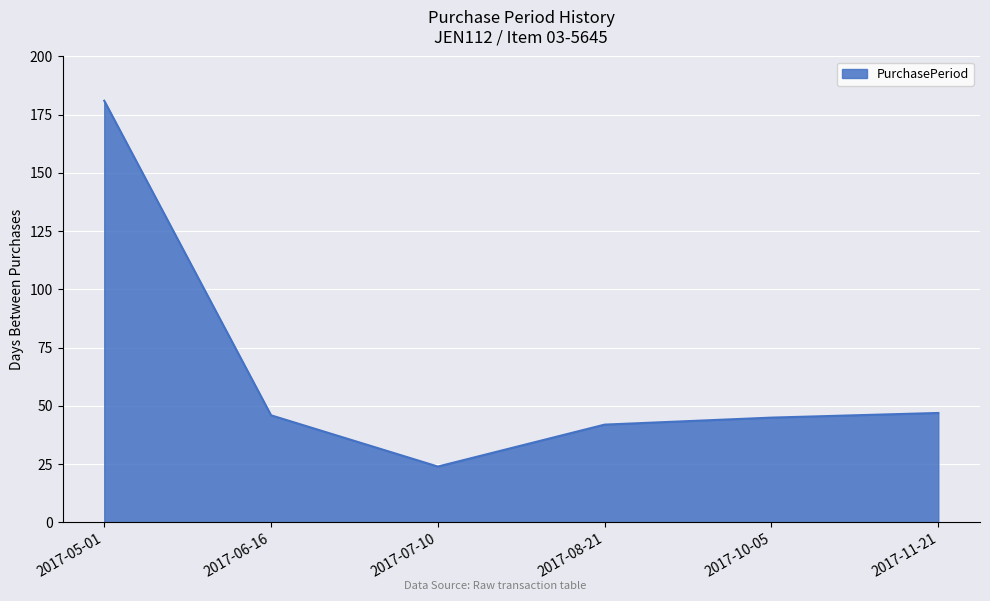

What is the difference between the maximum and minimum values?

157